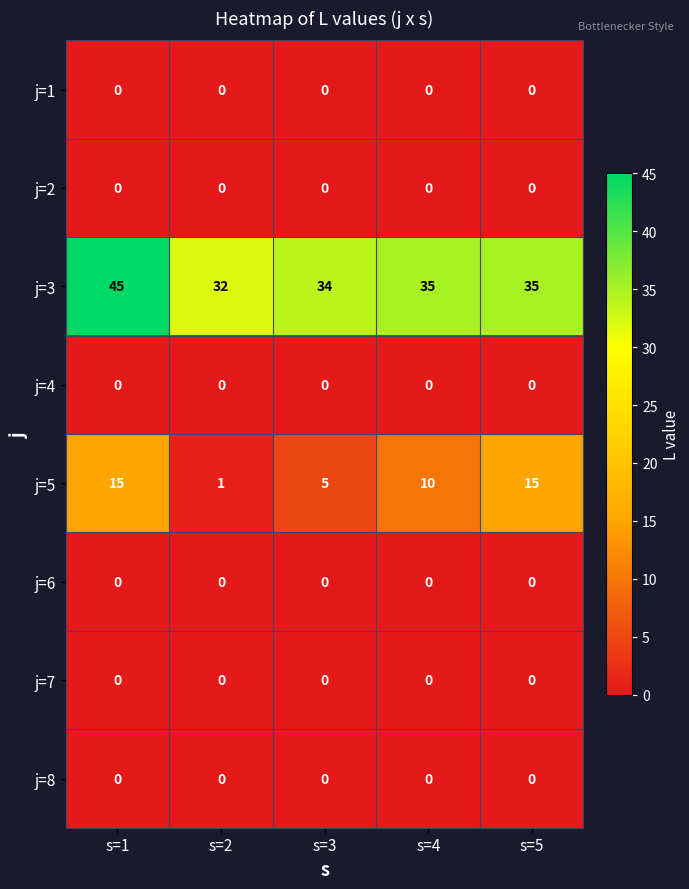

True or false: j=5 has a value of 15 at s=5.

True